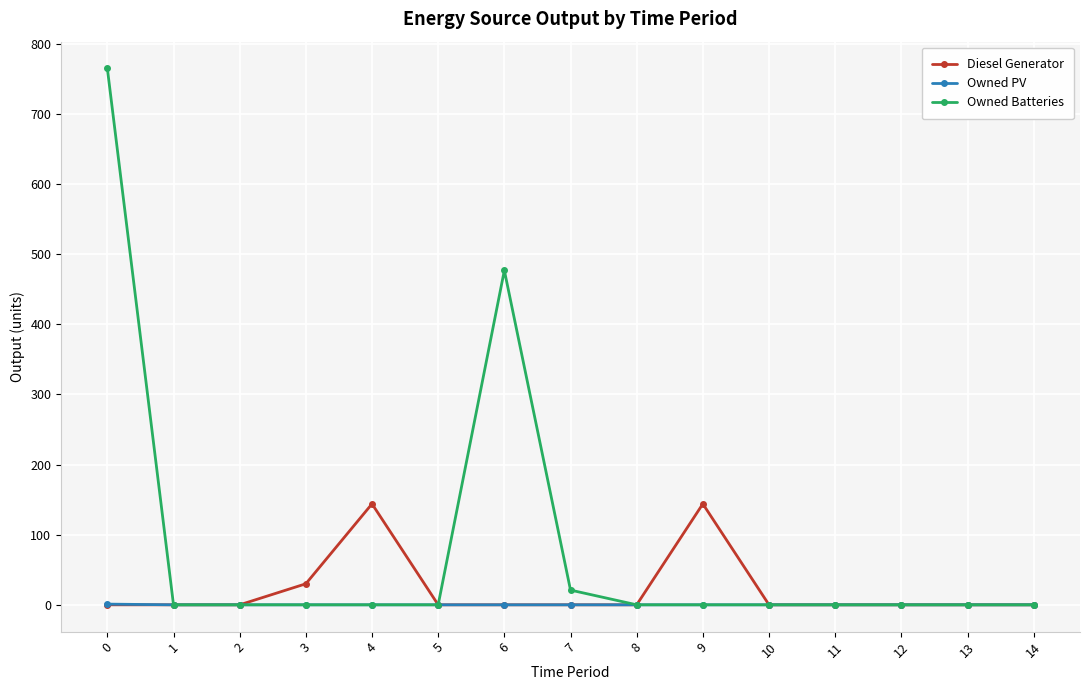

Rank the series by their maximum value, from highest to lowest.

Owned Batteries, Diesel Generator, Owned PV